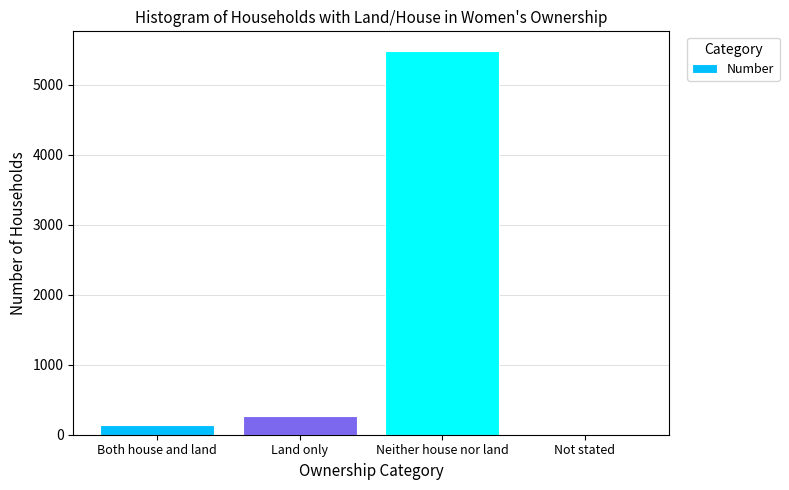

What is the sum of the values at Neither house nor land and Land only?

5750